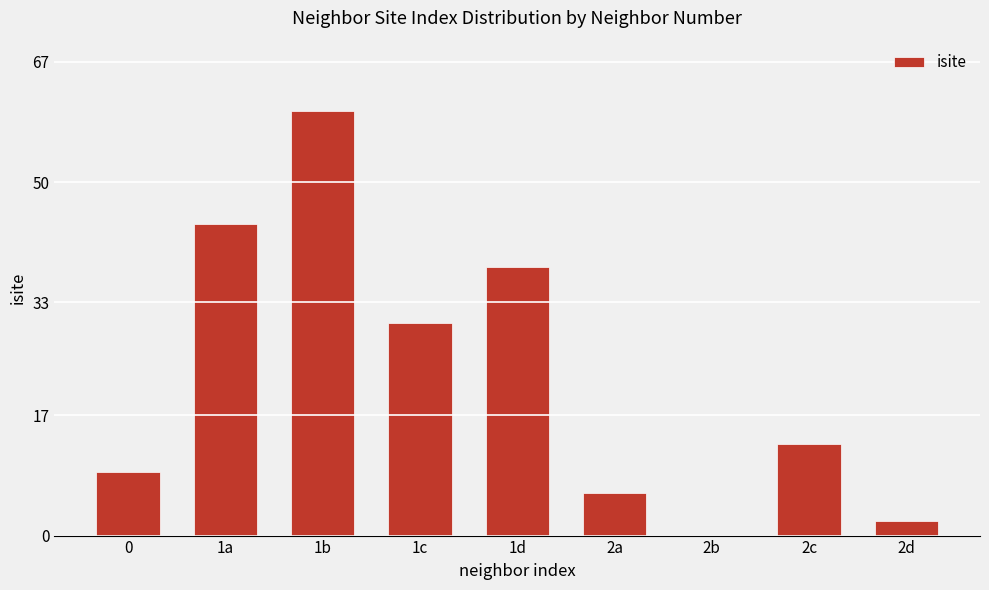

How many categories are shown in the chart?

9